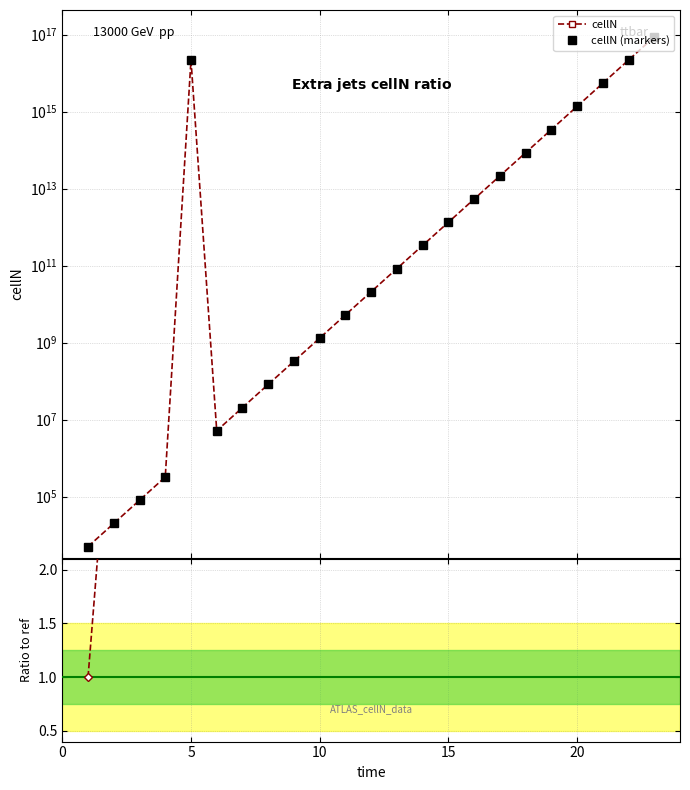

Is the value of cellN (markers) at 15 greater than the value of cellN ratio at 11?

No